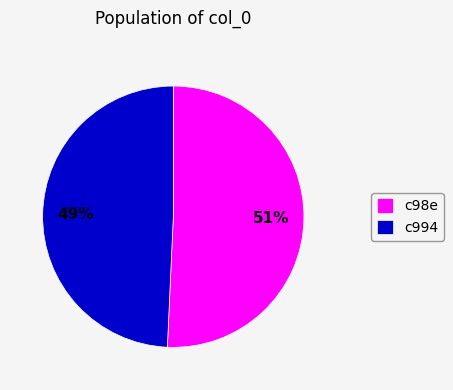

What is the ratio of the value at c994 to the value at c98e?

1.0